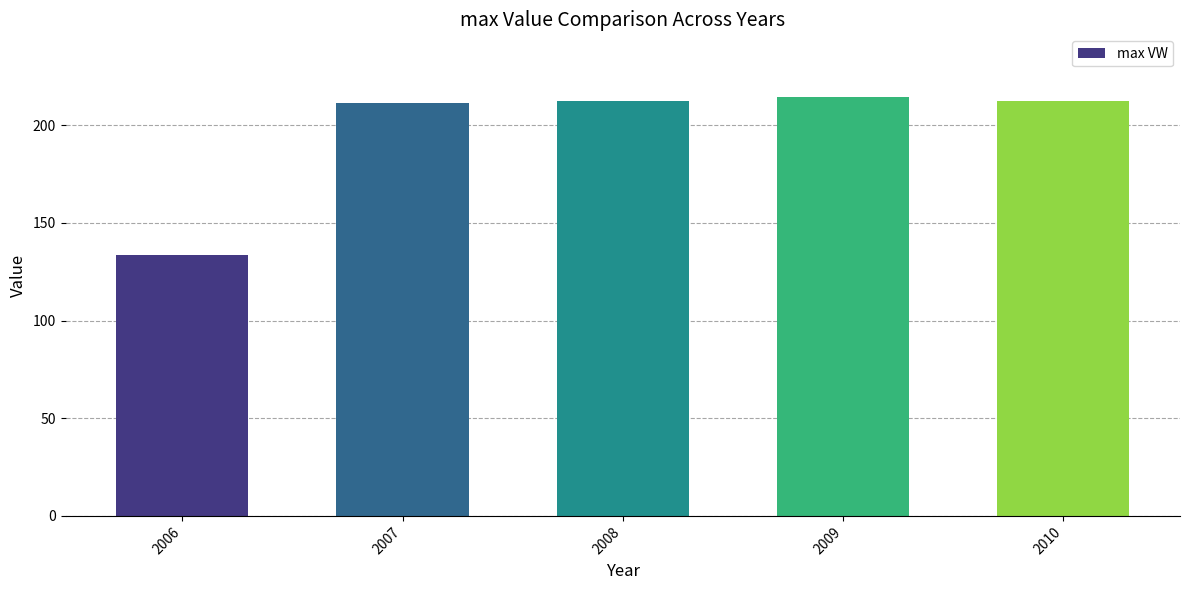

What is the value of the 4th bar from the left?

214.3